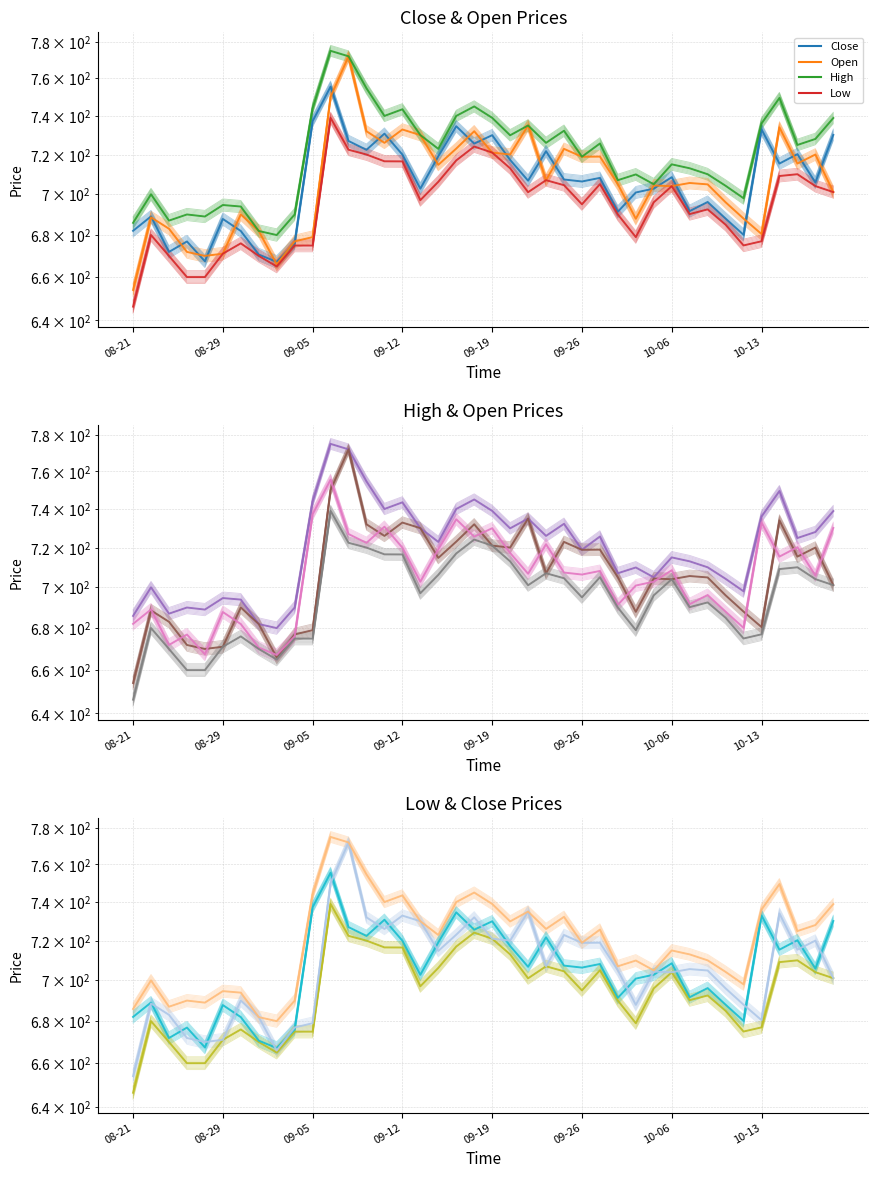

Rank the series at 2025-08-29 from lowest to highest value.

Open, Low, Close, High